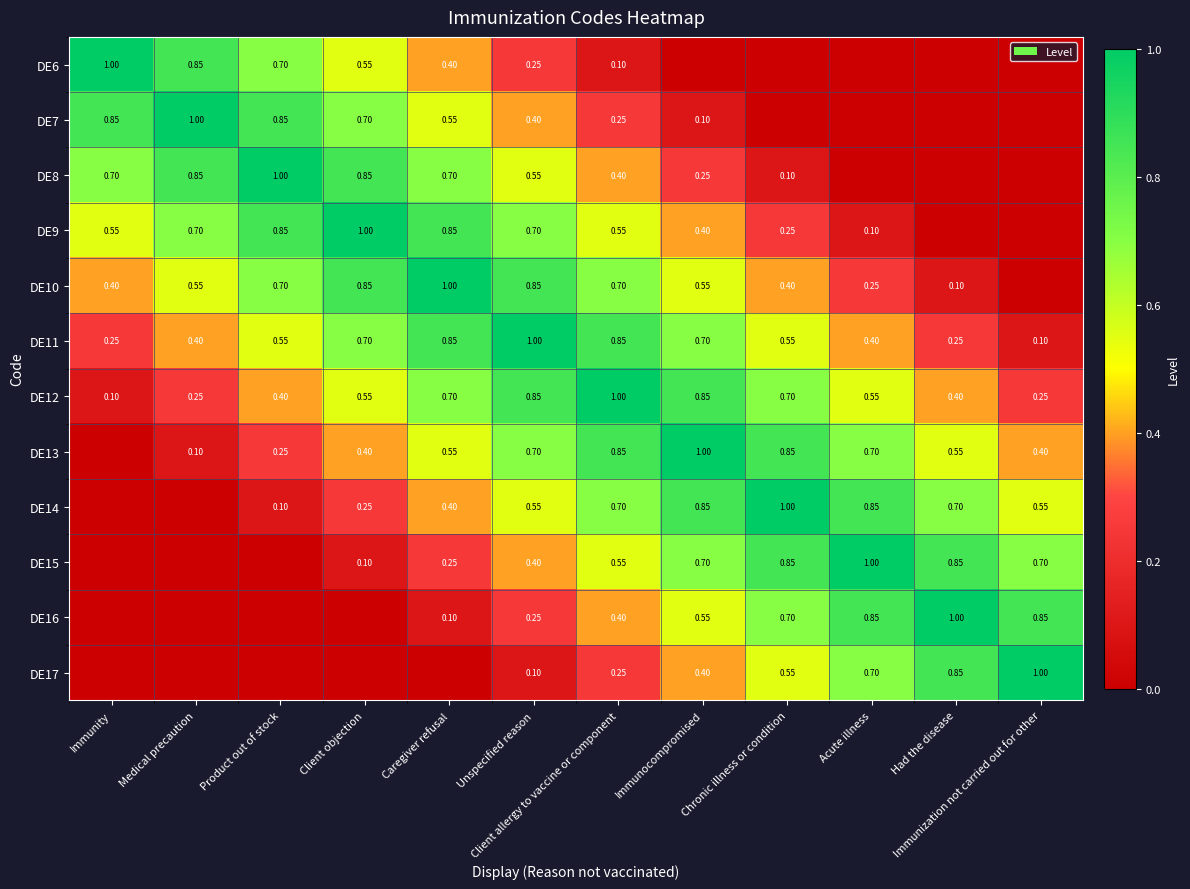

Is the value of DE15 at Chronic illness or condition greater than the value of DE11 at Medical precaution?

Yes